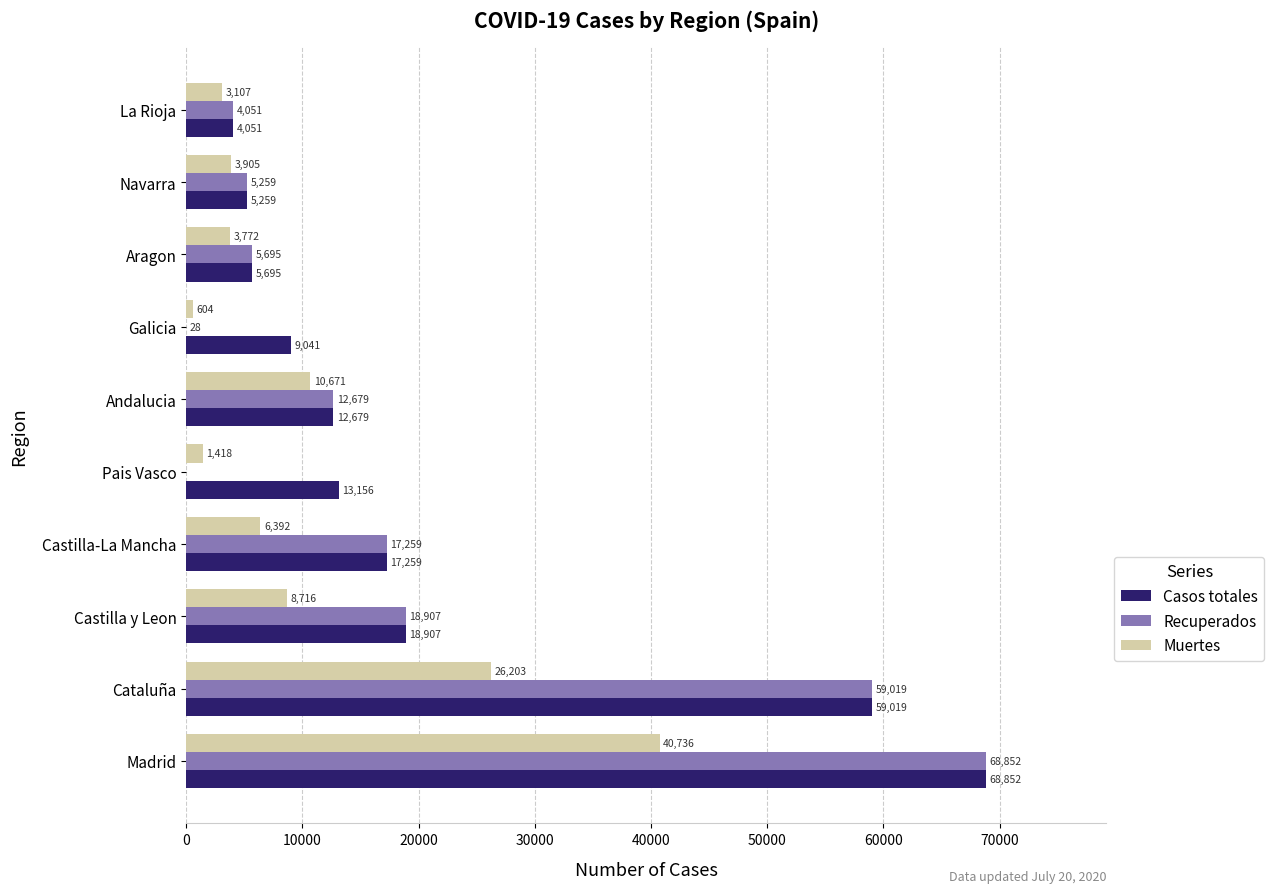

Which series has the largest range (max minus min)?

Recuperados